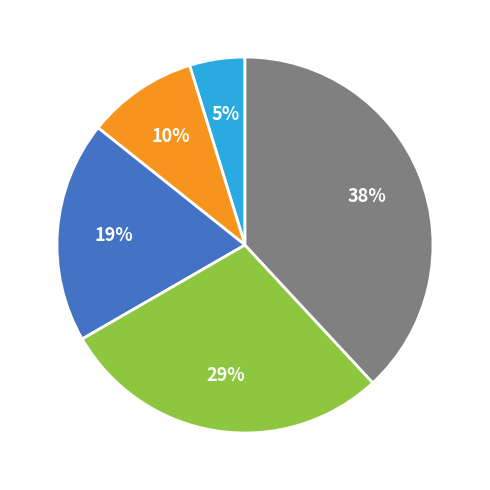

To the nearest percent, what is the difference between the largest and smallest slice percentages?

33%